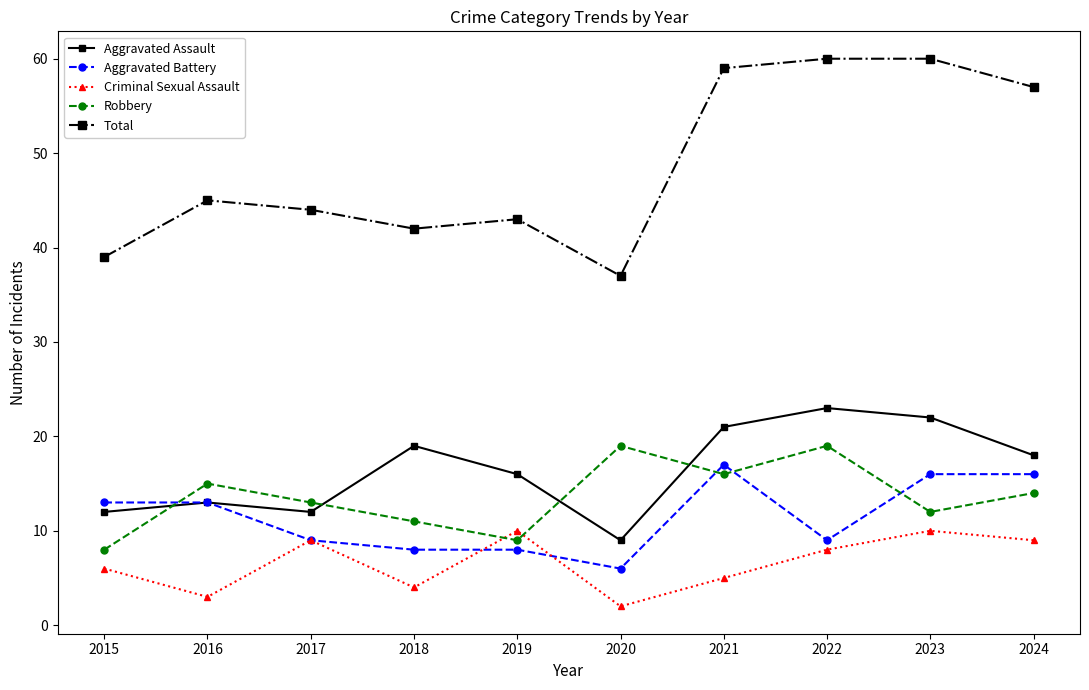

True or false: Aggravated Battery and Total intersect in this chart.

False